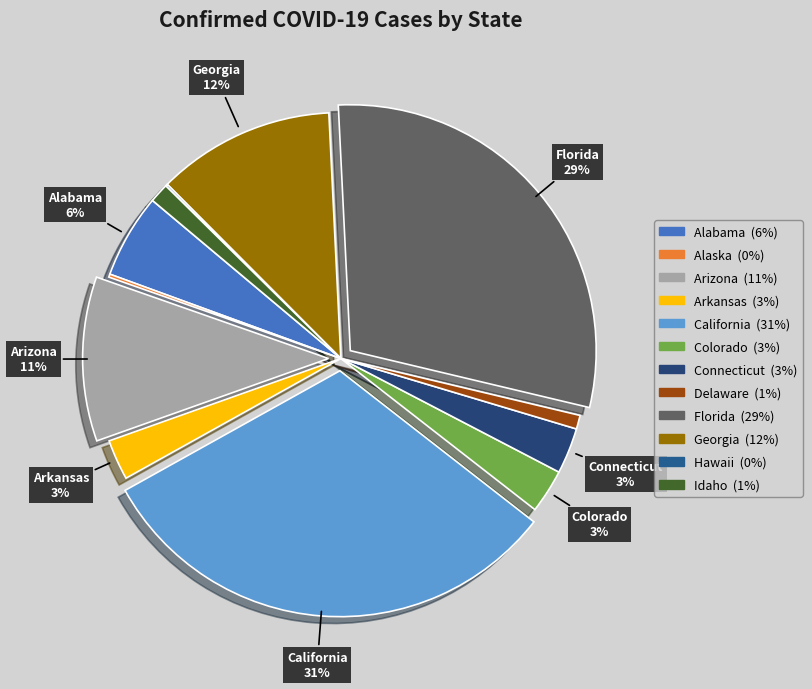

To the nearest percent, what is the average slice percentage?

8%